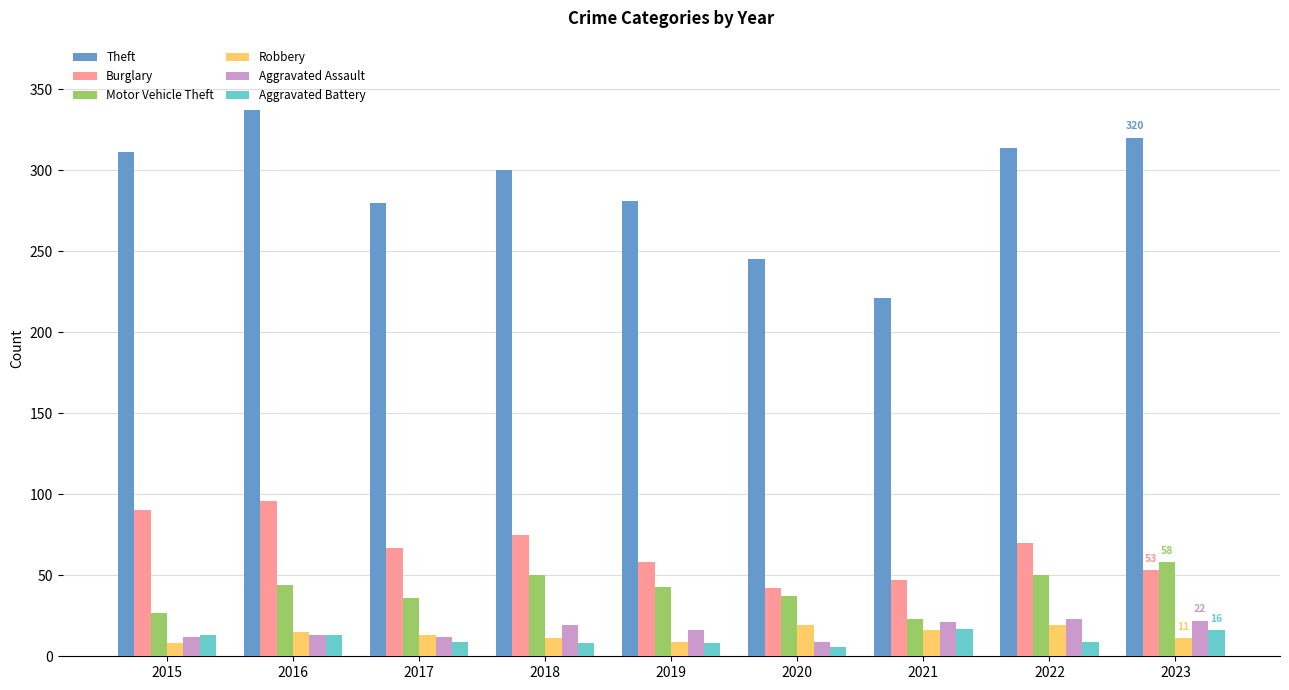

Which series changed the most between 2021 and 2022?

Theft